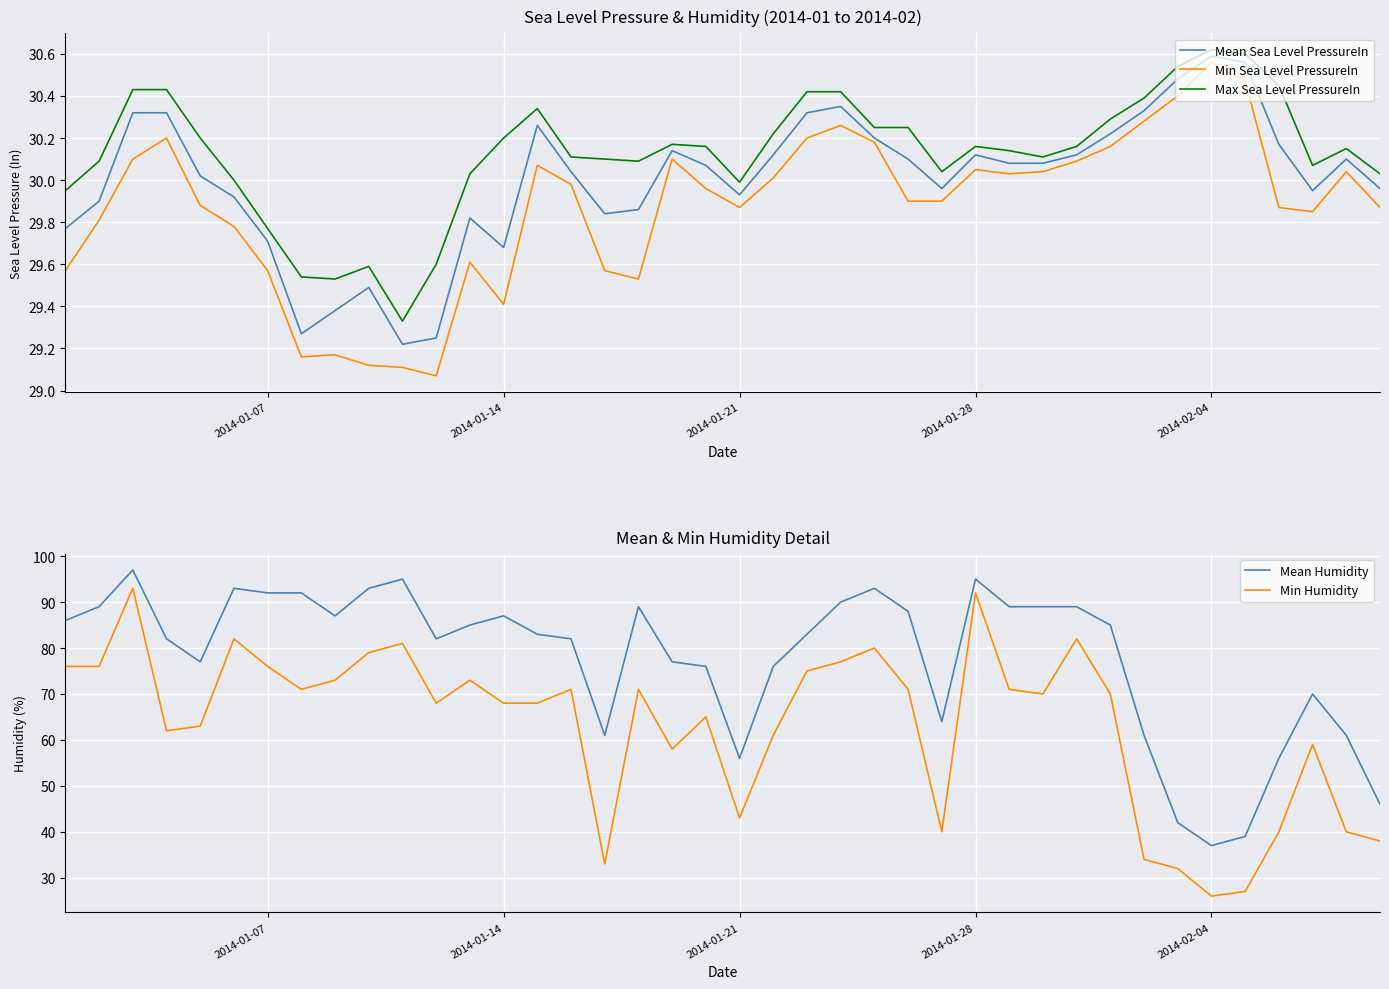

True or false: Min Humidity and Mean Humidity cross at least once.

False